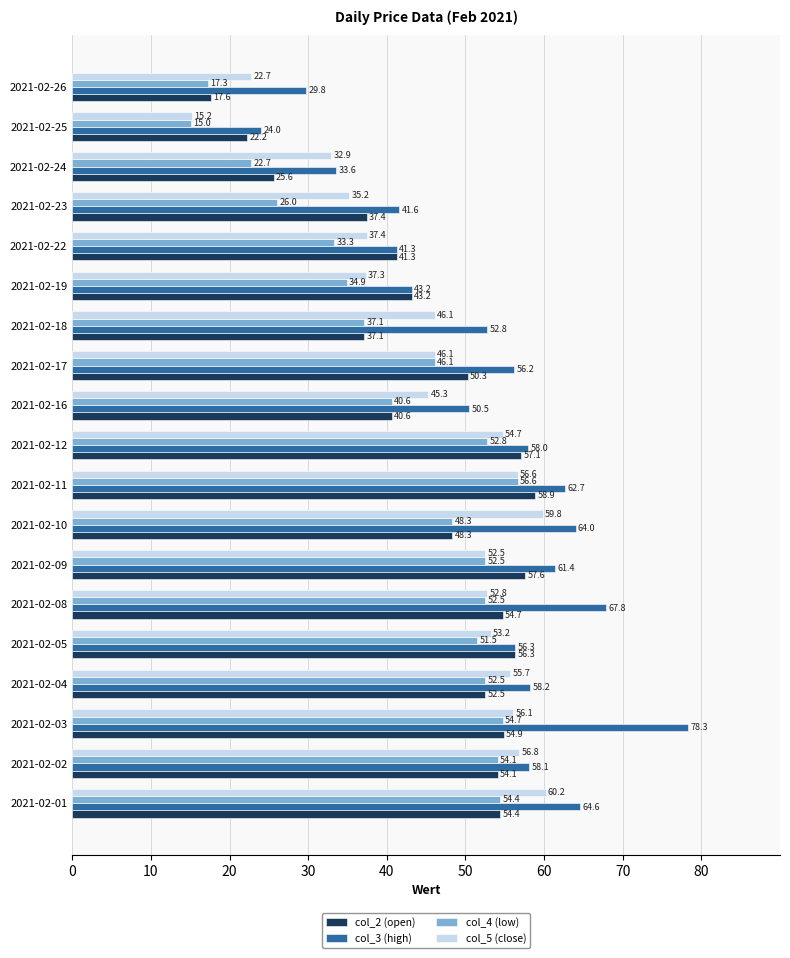

The col_2 (open) series shows 79.8 at 2021-02-05. True or false?

False